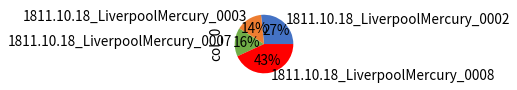

How many slices are in this pie chart?

4